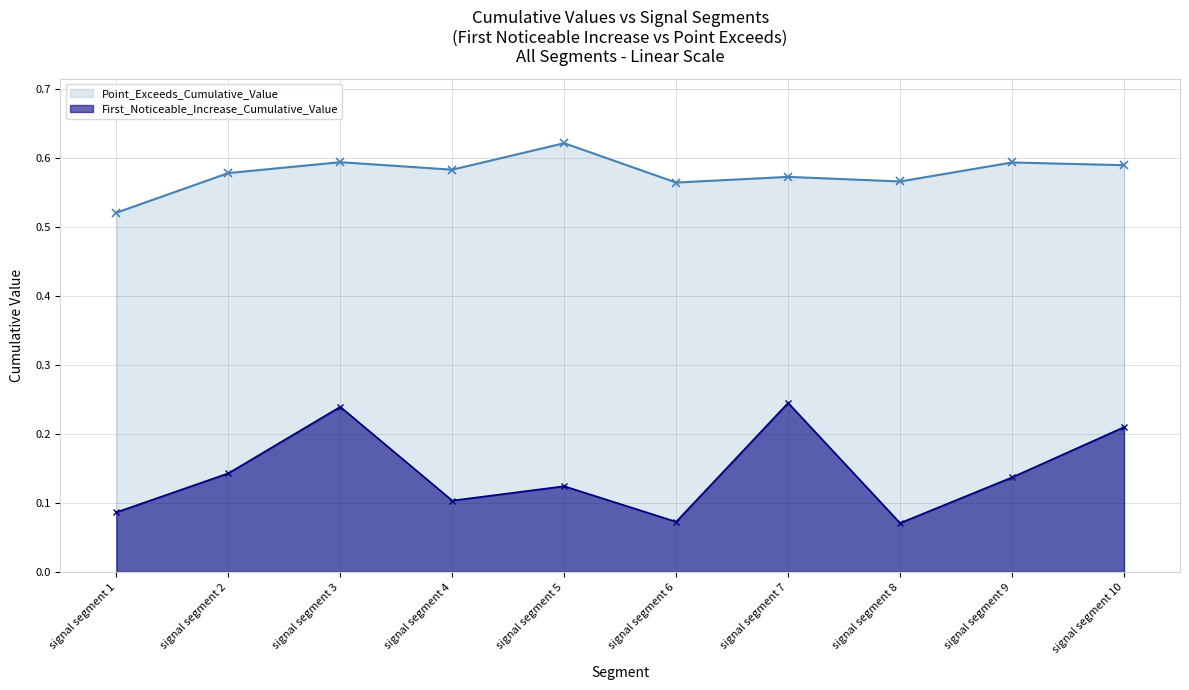

Reading left to right, list all the values displayed in this chart.

First_Noticeable_Increase_Cumulative_Value: signal segment 1=0.1	signal segment 2=0.1	signal segment 3=0.2	signal segment 4=0.1	signal segment 5=0.1	signal segment 6=0.1	signal segment 7=0.2	signal segment 8=0.1	signal segment 9=0.1	signal segment 10=0.2
Point_Exceeds_Cumulative_Value: signal segment 1=0.5	signal segment 2=0.6	signal segment 3=0.6	signal segment 4=0.6	signal segment 5=0.6	signal segment 6=0.6	signal segment 7=0.6	signal segment 8=0.6	signal segment 9=0.6	signal segment 10=0.6